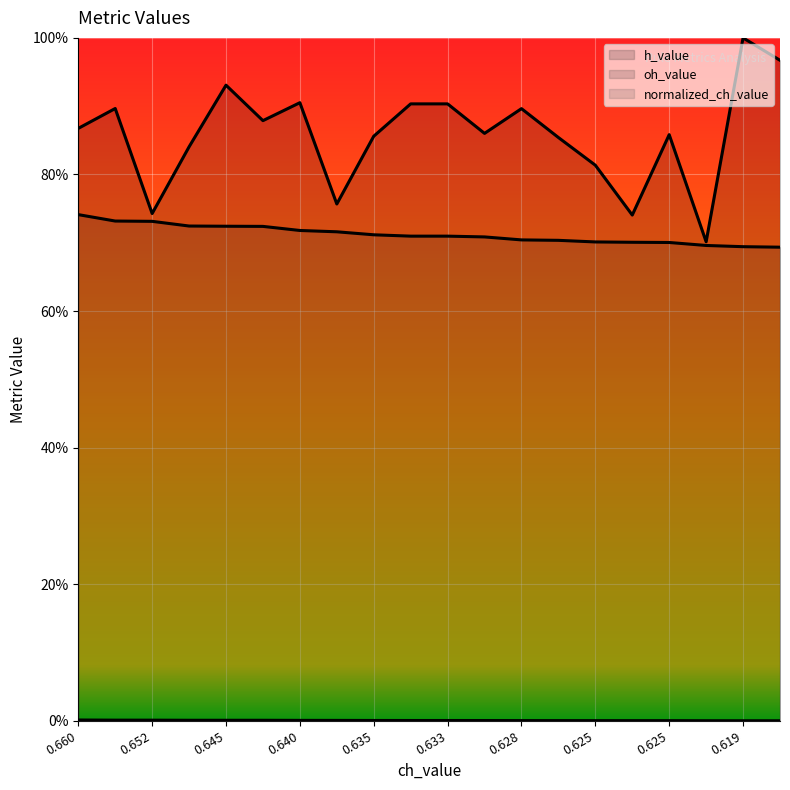

Which series changed the most between 0.635 and 0.628?

h_value